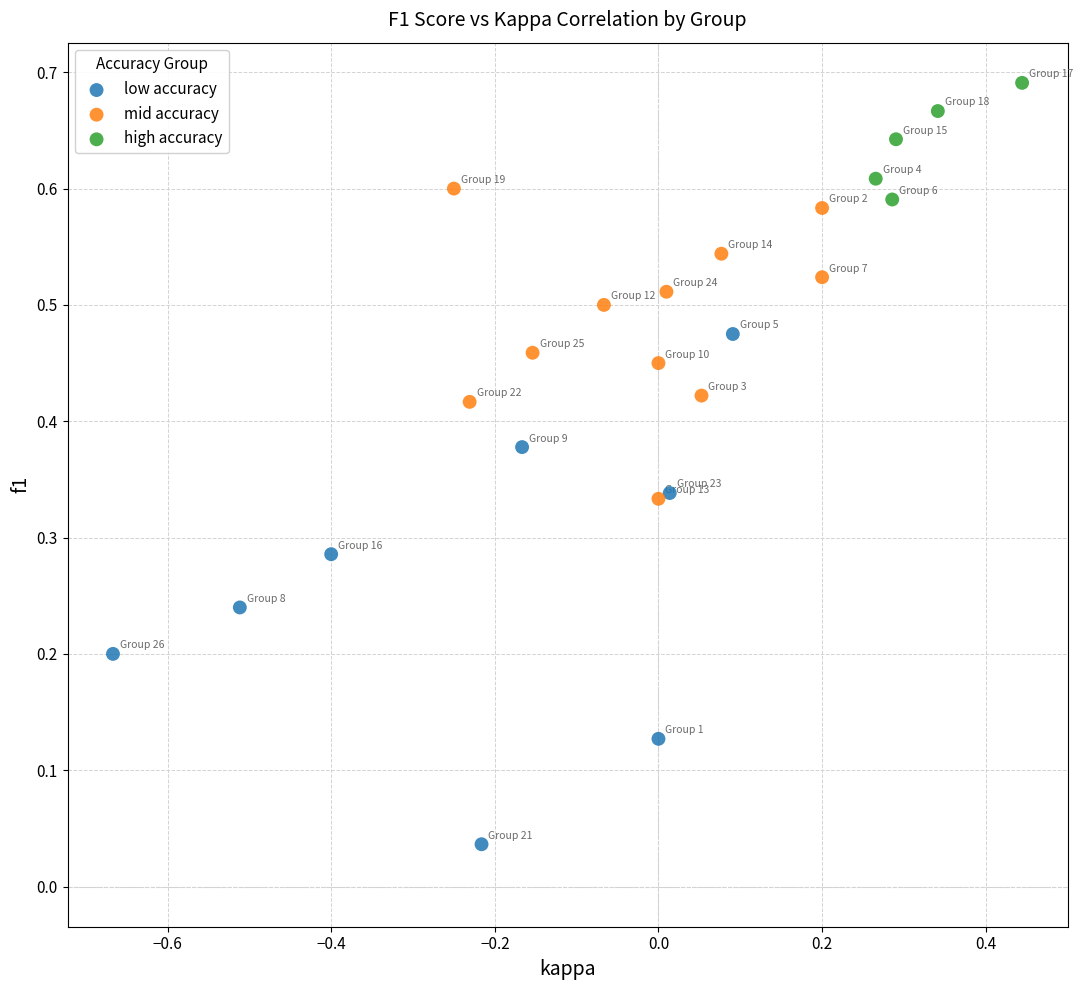

What are all the series names shown in the legend?

low accuracy, mid accuracy, high accuracy